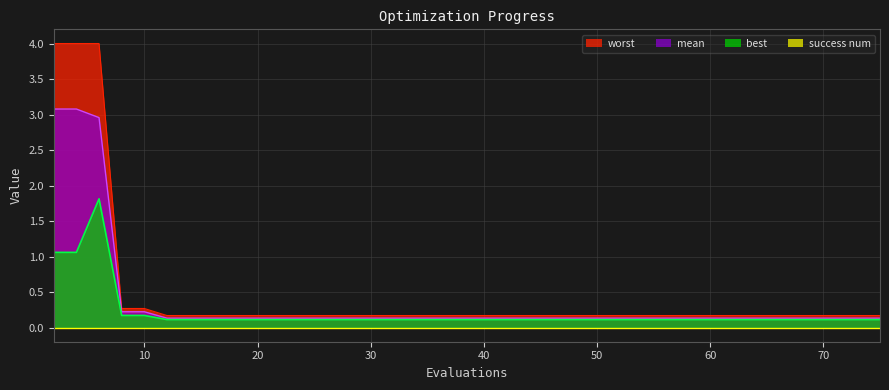

Which series changed the most between 16 and 62?

mean